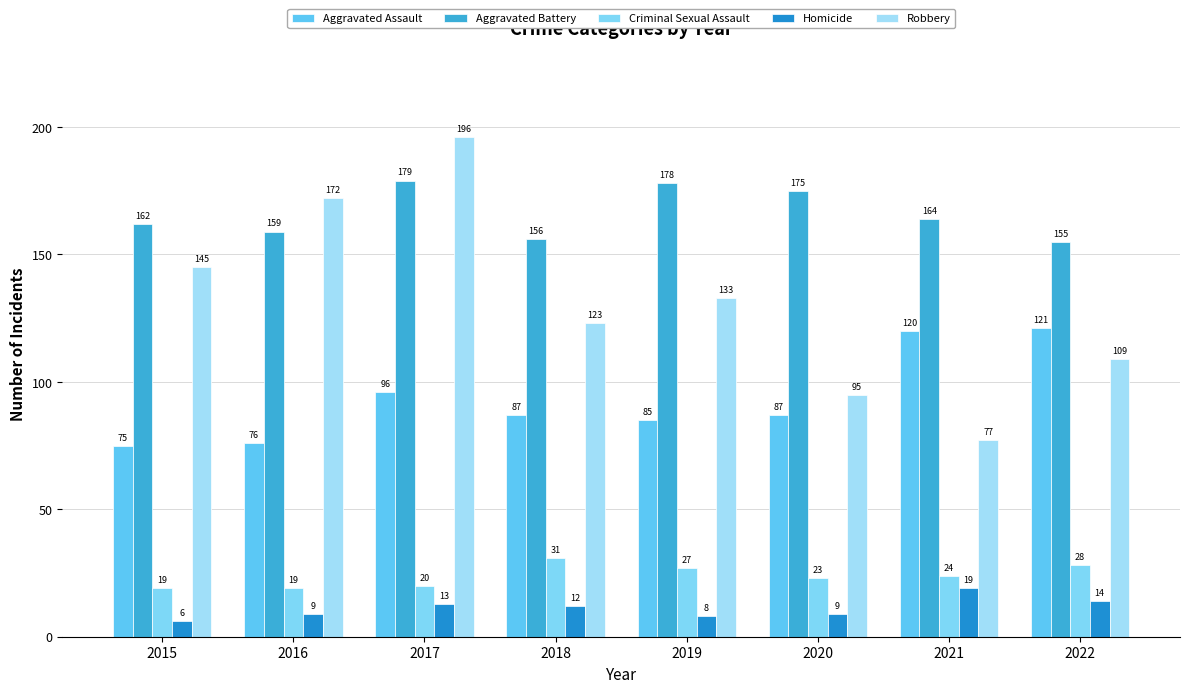

Which has a higher value, 2021 or 2022?

2022